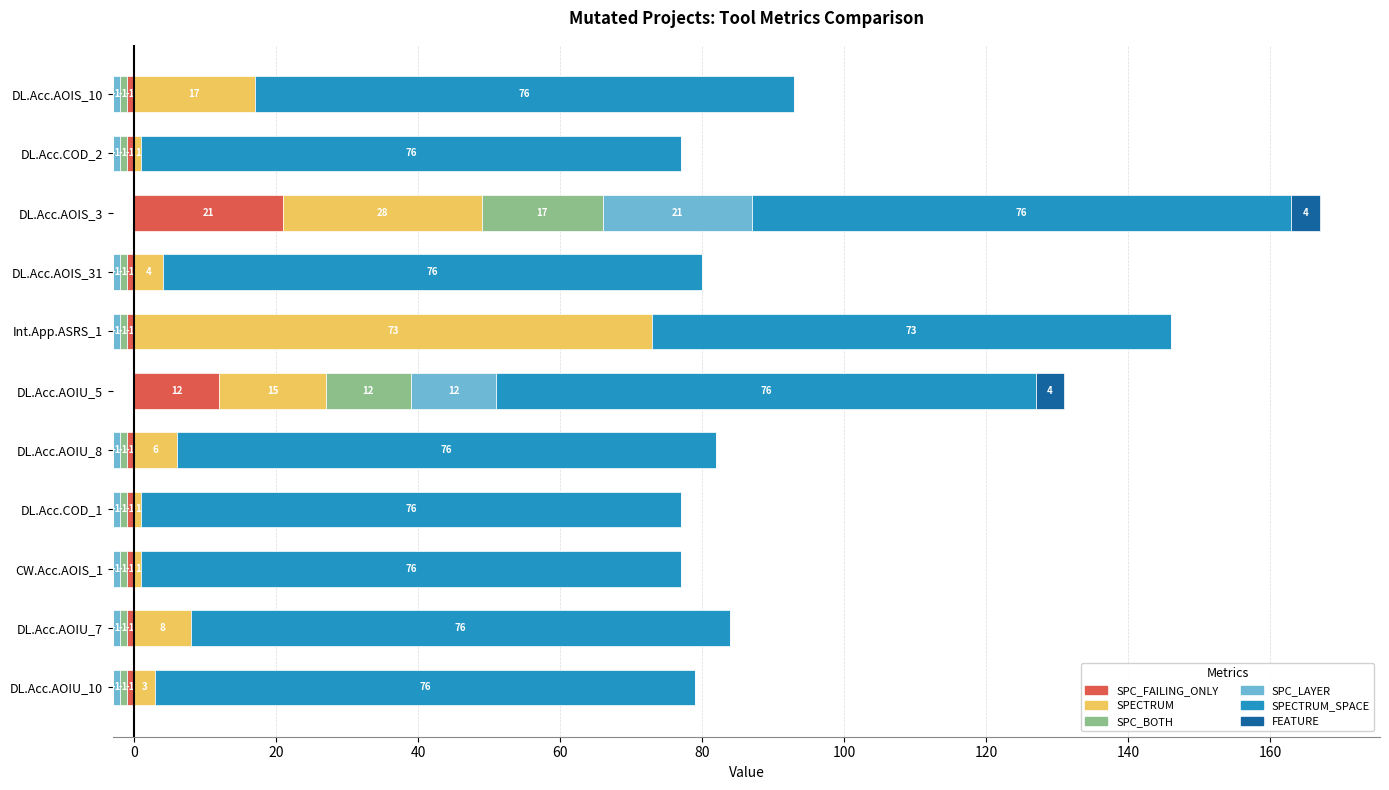

Is it true that SPECTRUM_SPACE equals 76 at DL.Acc.AOIS_31?

True